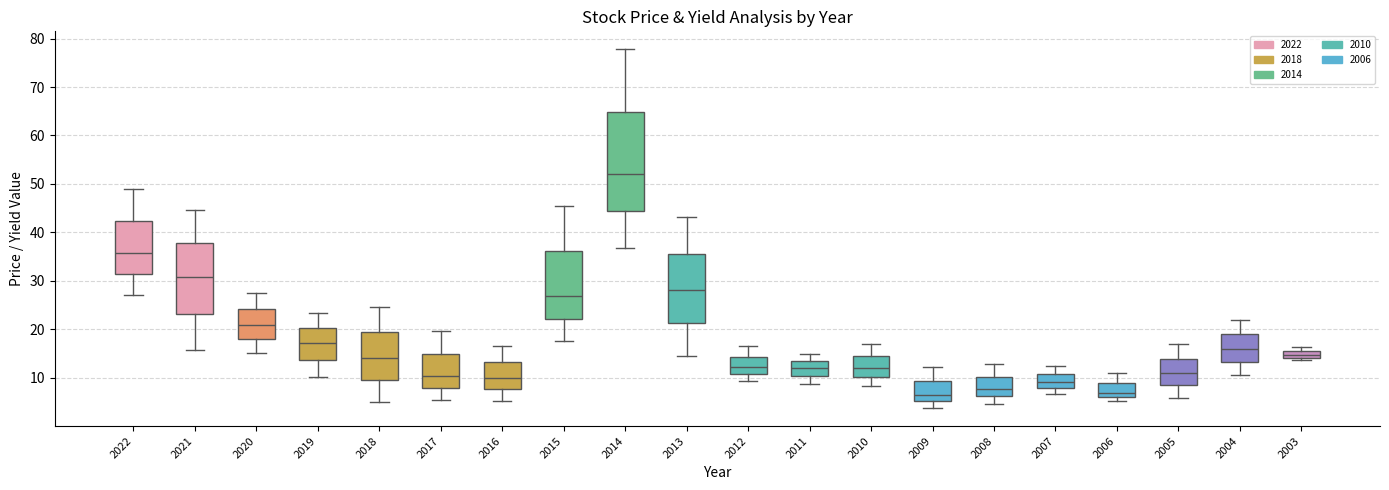

Which box has the highest median line?

2014